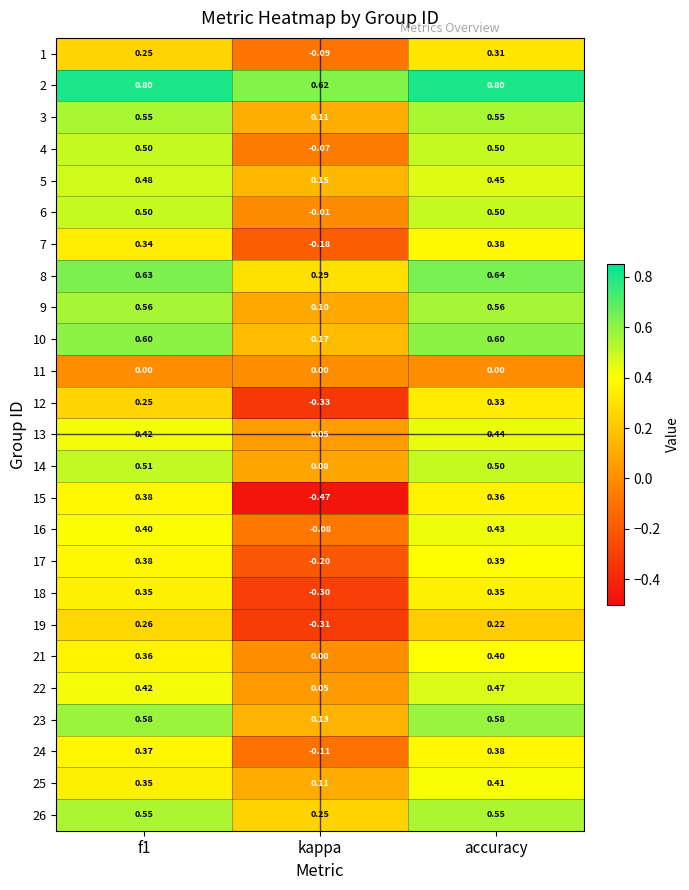

Is the value of 1 at accuracy greater than the value of 13 at kappa?

Yes